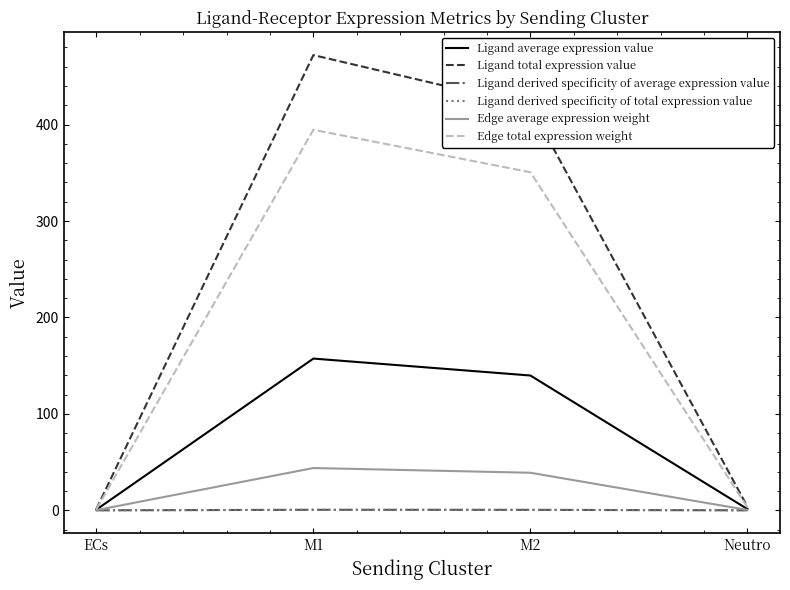

What is the maximum value shown in the chart?

472.0